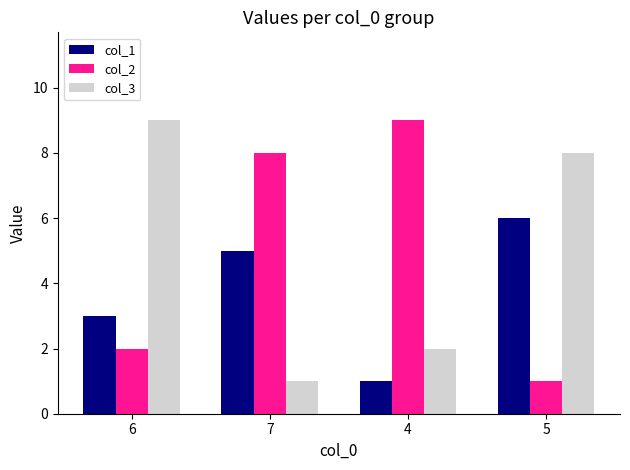

What is the value of the col_3 bar at the 4th from the left?

8